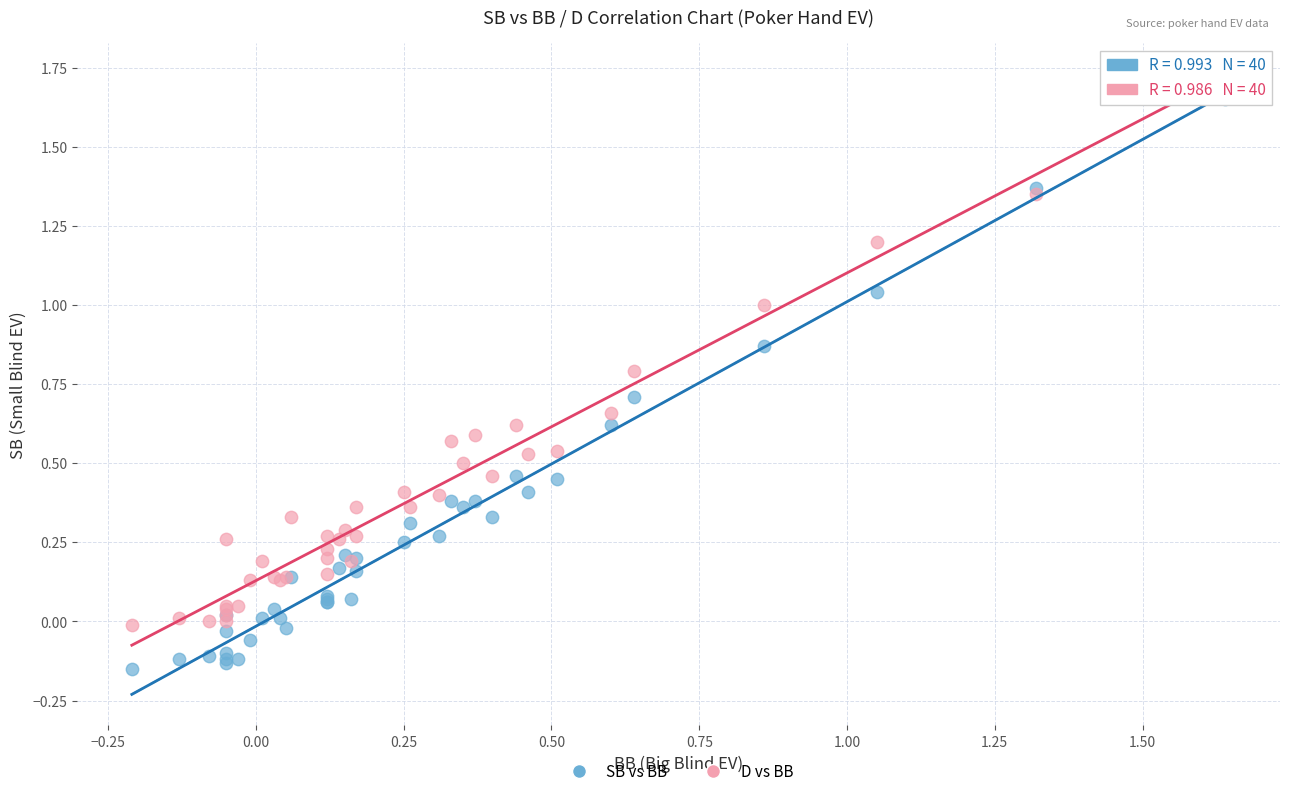

What is the X range (max minus min) for the scatter plot?

1.8